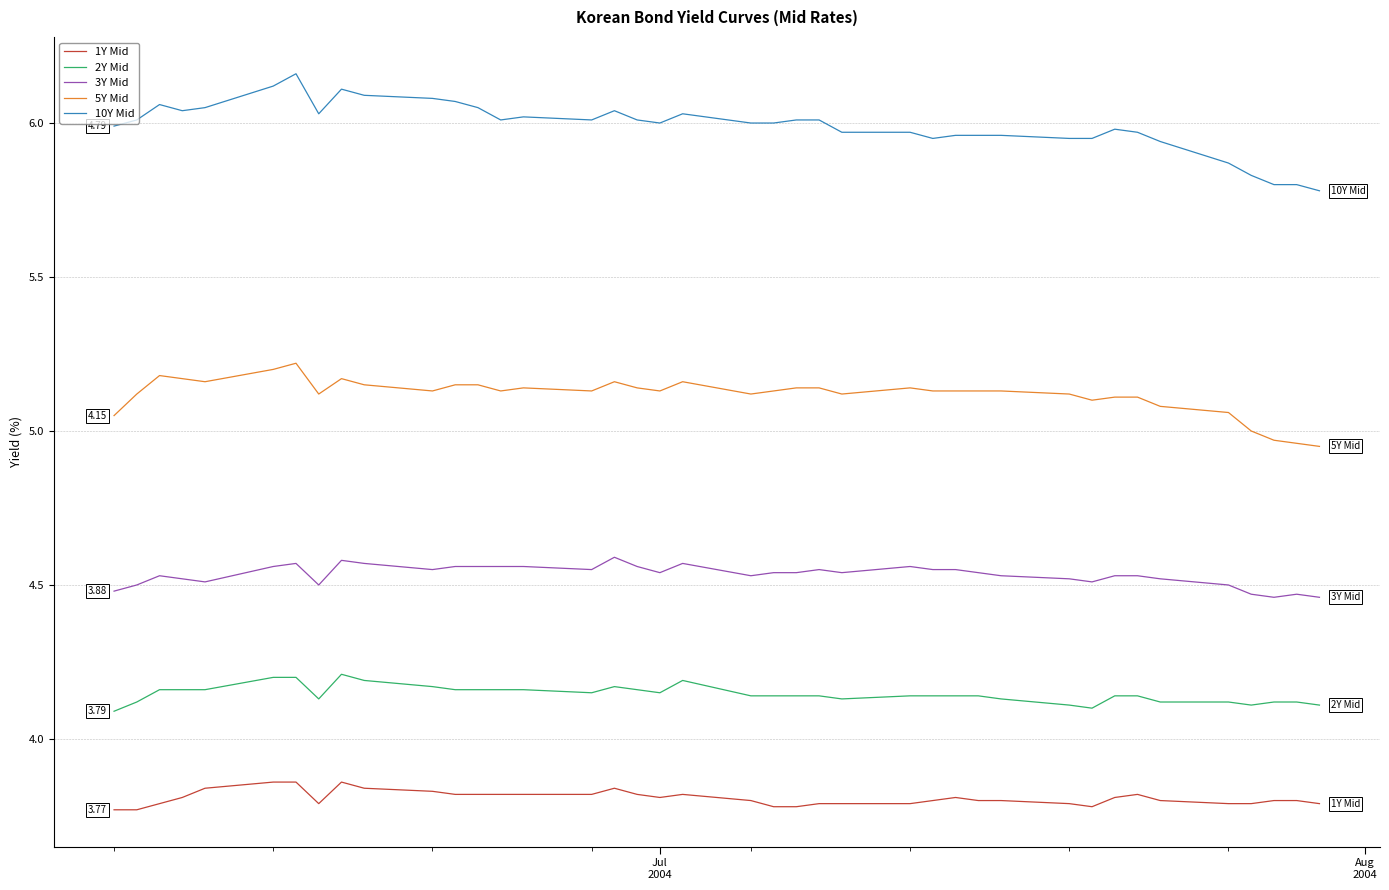

What are all the series names shown in the legend?

1Y Mid, 2Y Mid, 3Y Mid, 5Y Mid, 10Y Mid